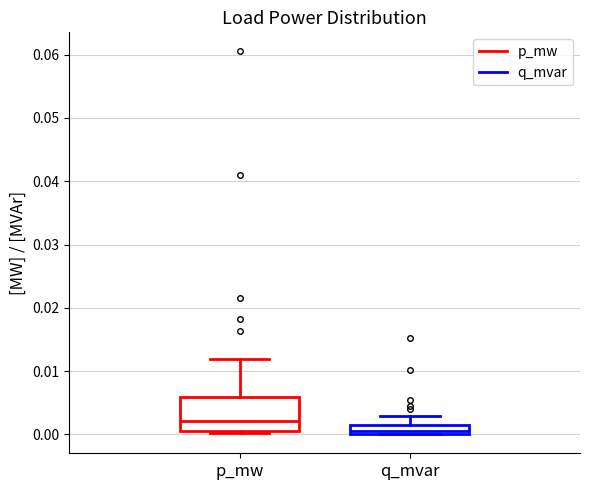

Which box is the tallest, from its lower edge to its upper edge?

p_mw